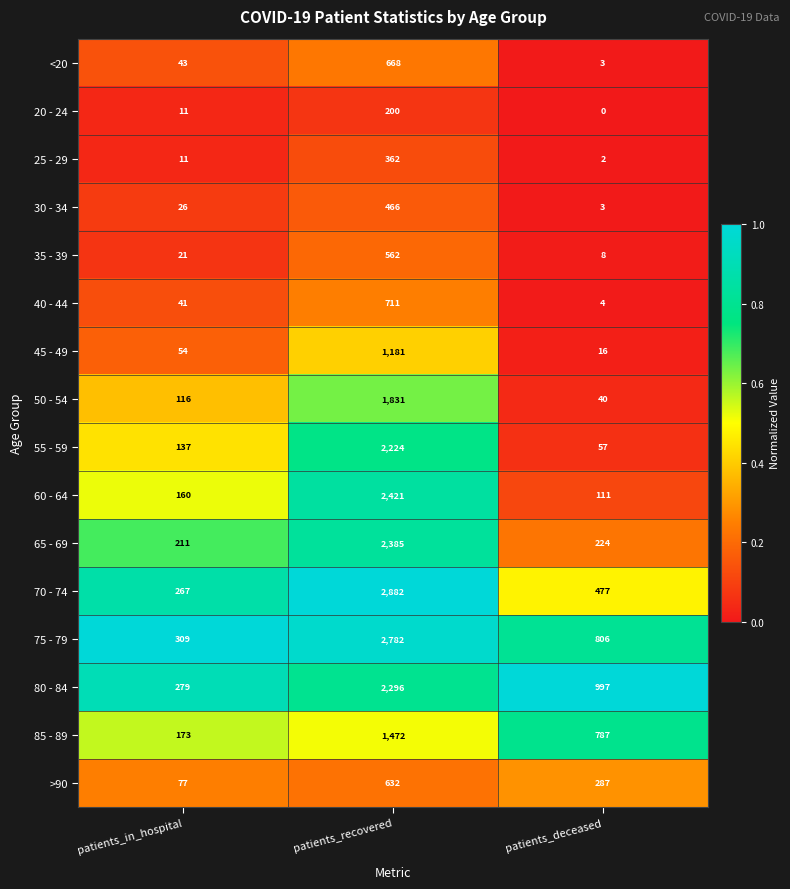

How many >90 values are between 77 and 632?

3